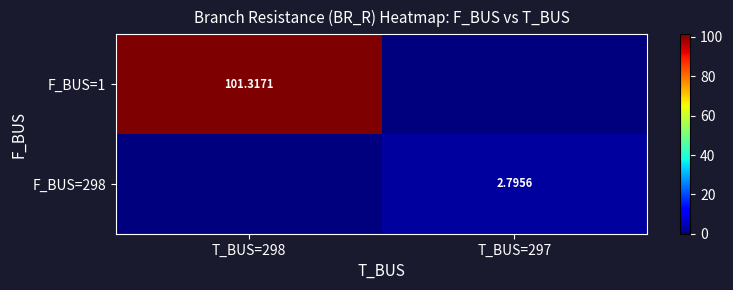

At which category is the sum across all series the highest?

T_BUS=298